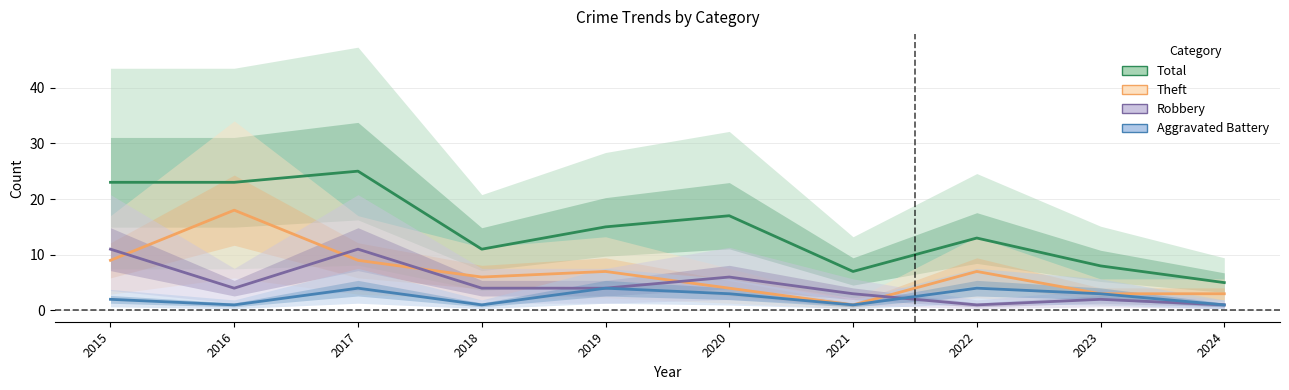

True or false: Robbery has more than 2 interior local peaks.

True